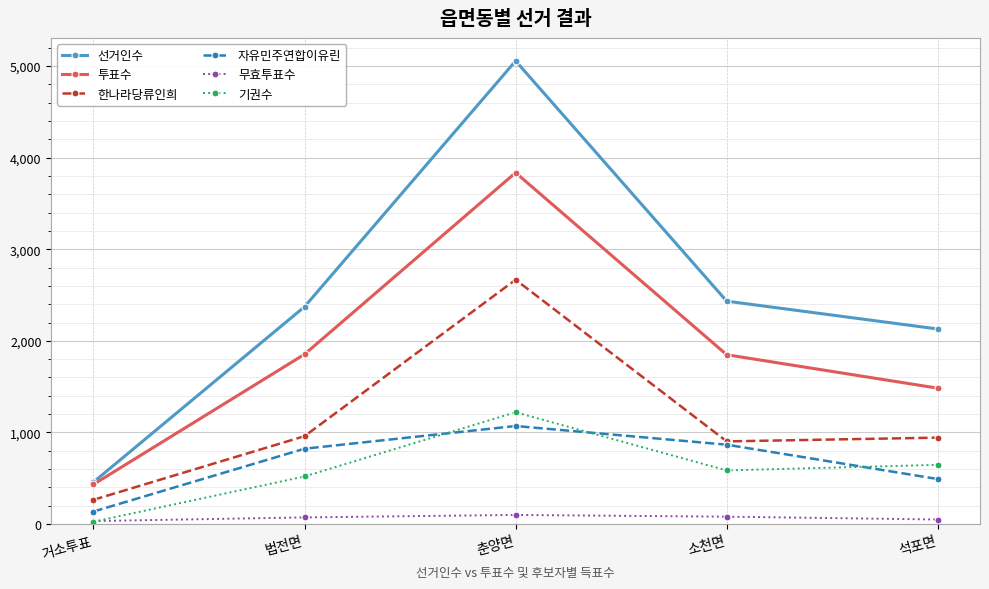

What is the approximate value of 기권수 at 법전면?

519